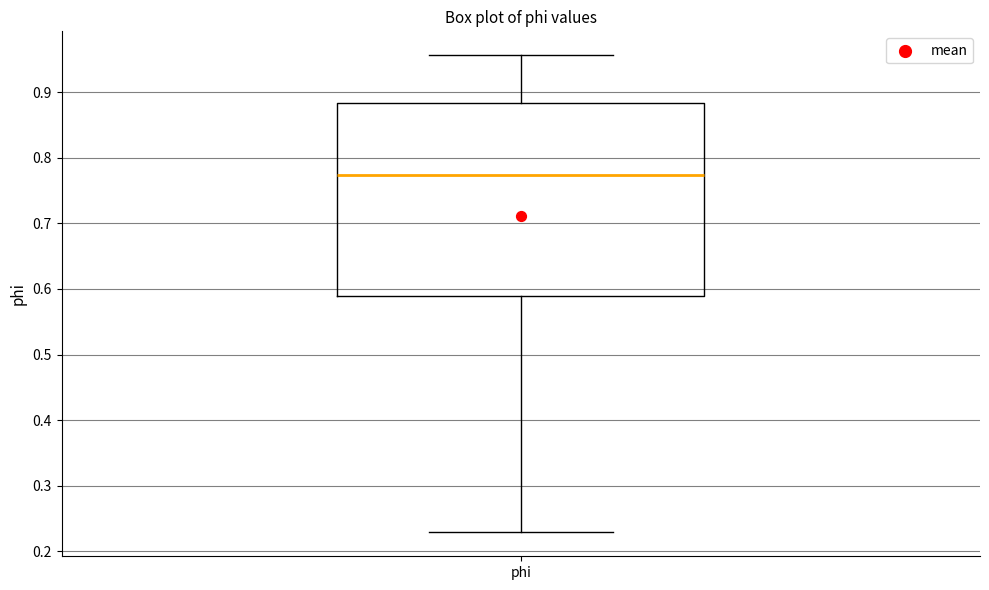

Where is the upper edge of the box for phi on the y-axis? The values are not printed on the chart, so give them approximately, as read against the axis.

0.88